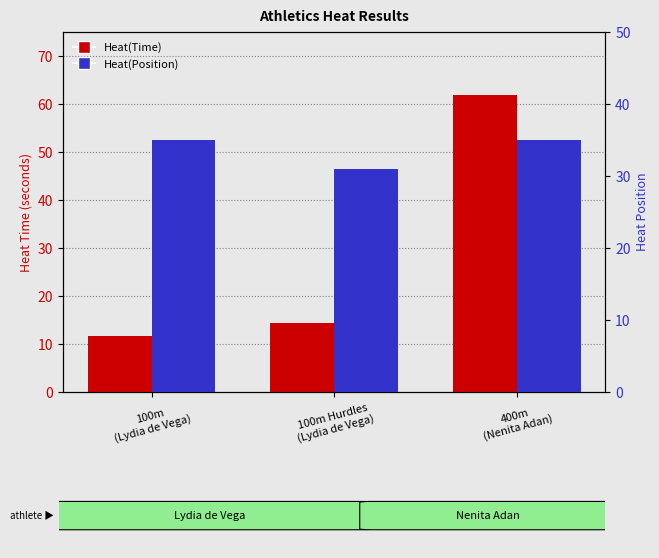

How many data points in Heat(Position) are less than 35?

1